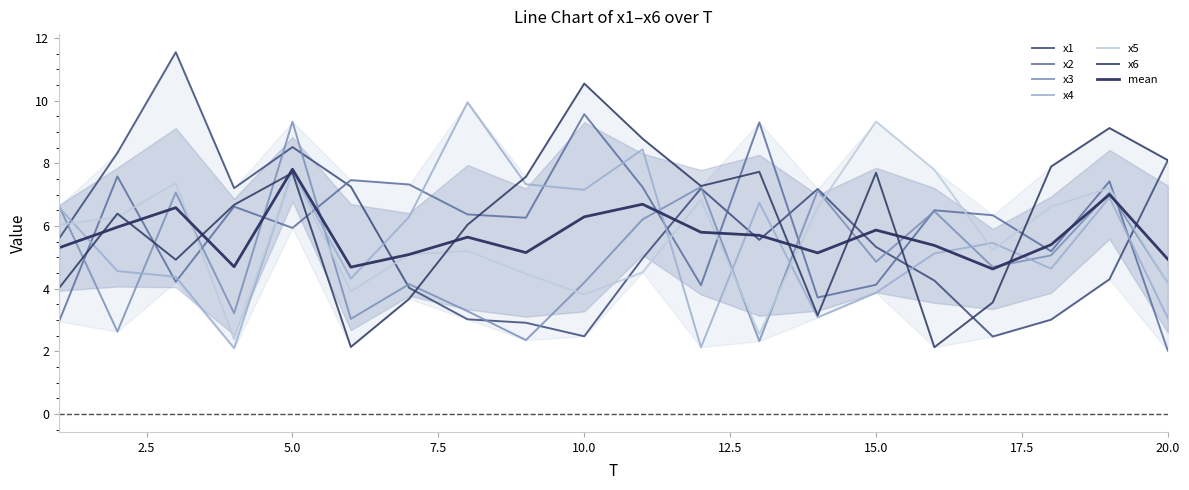

List the labels in order of x6 value, largest first.

10, 19, 11, 20, 18, 13, 15, 5, 9, 12, 4, 2, 8, 3, 1, 7, 17, 14, 6, 16